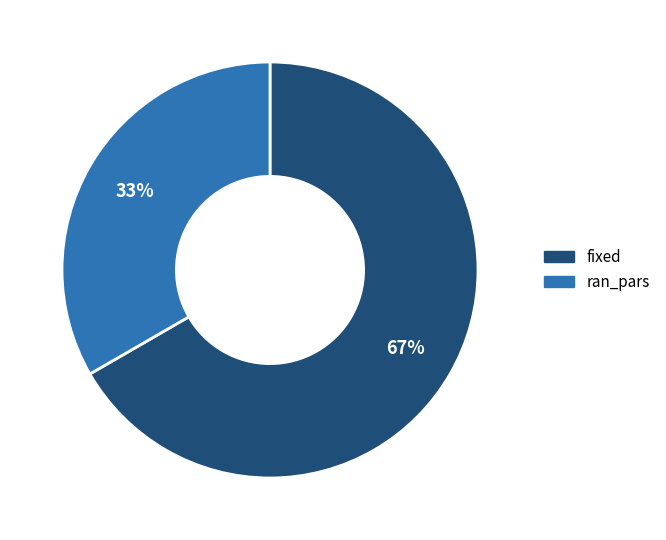

How many slices are in this pie chart?

2